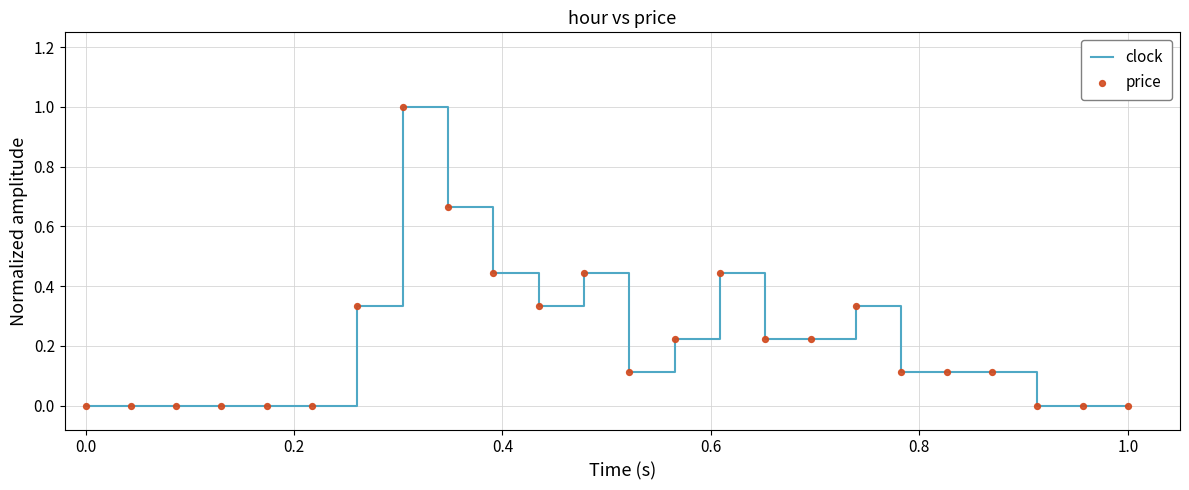

What is the difference between the maximum and minimum values?

1.0